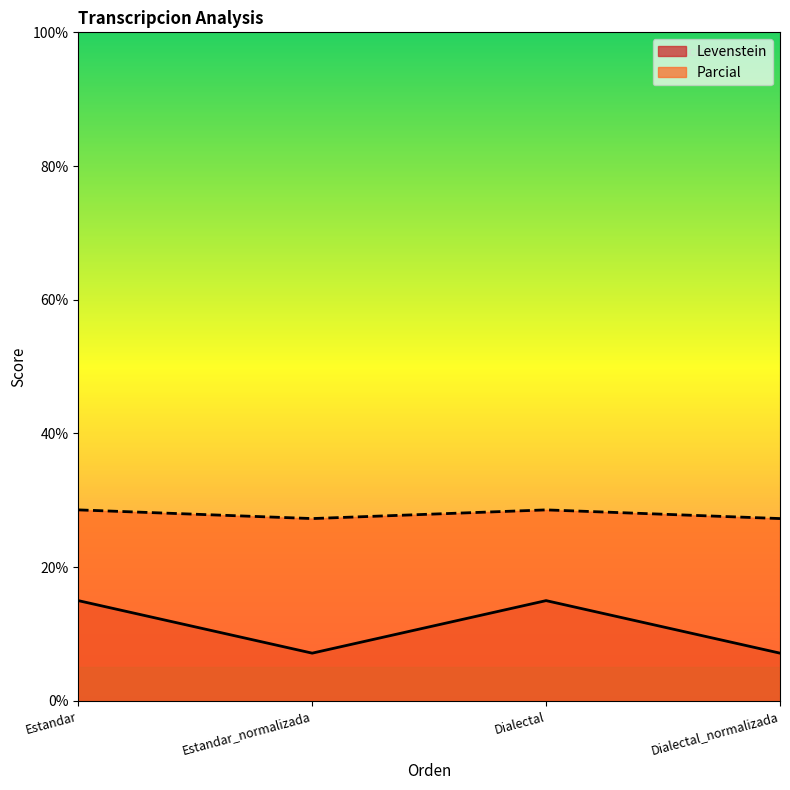

True or false: Parcial and Levenstein cross at least once.

False